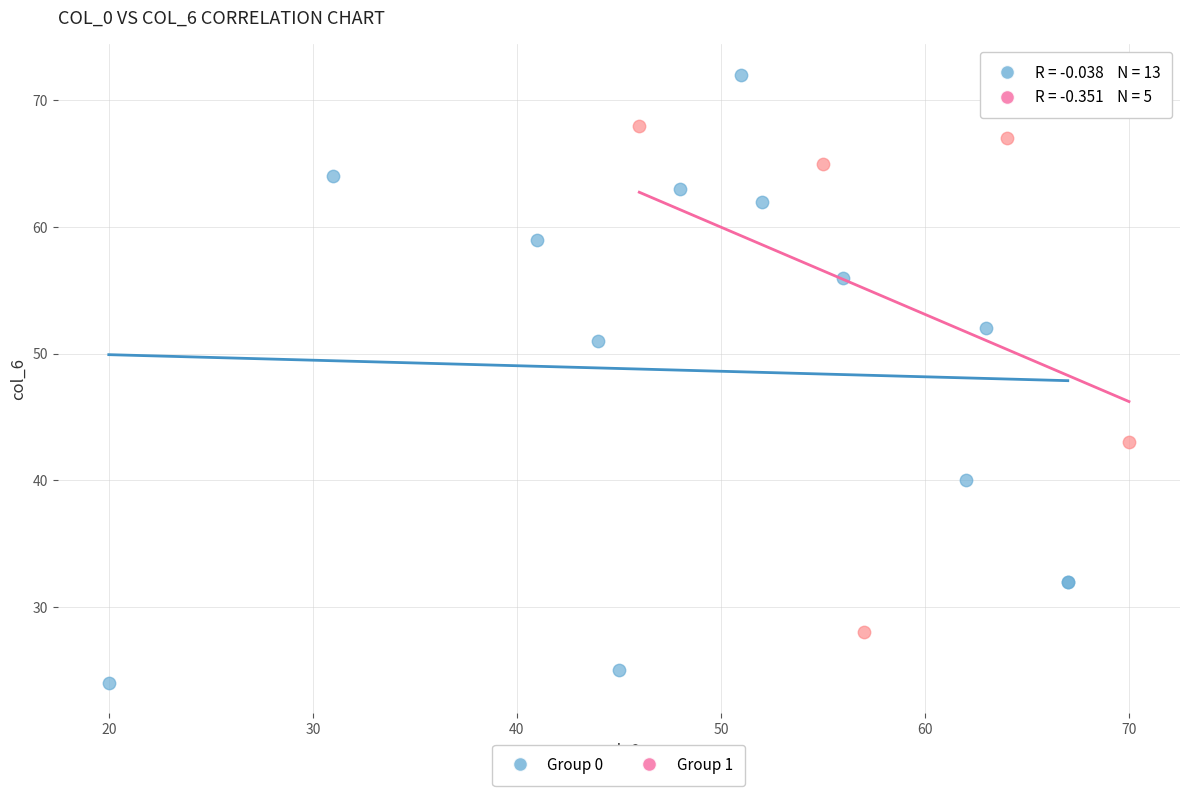

Which series reaches the minimum Y coordinate?

Group 0